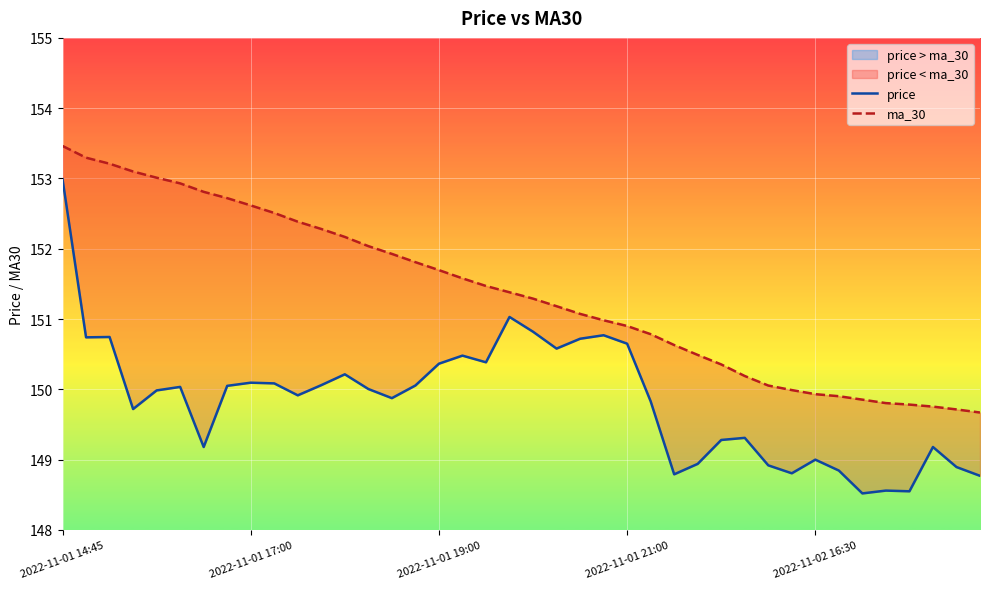

List the series in order of their overall mean, lowest first.

price, ma_30